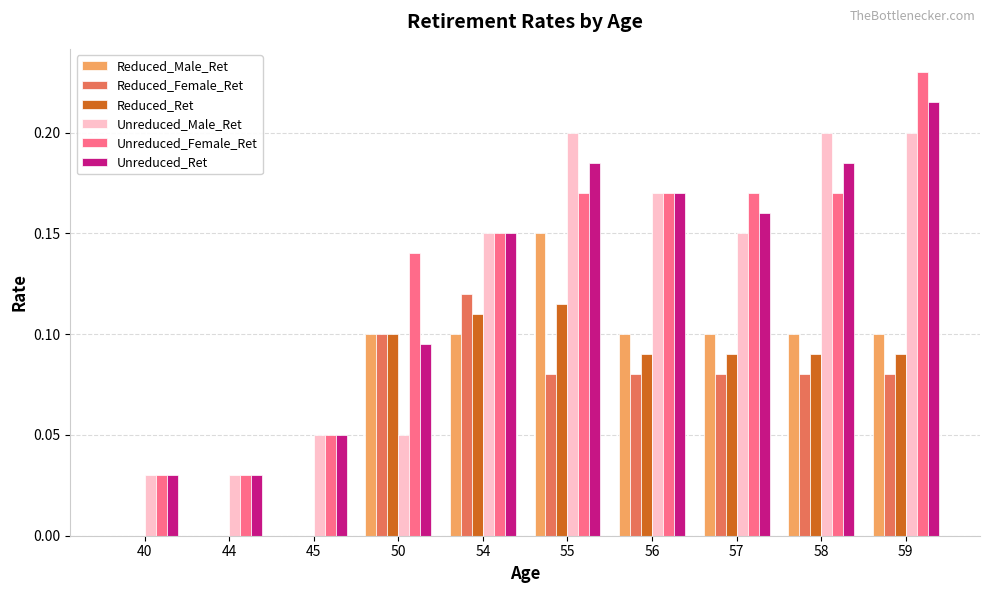

How many groups of bars are there?

10